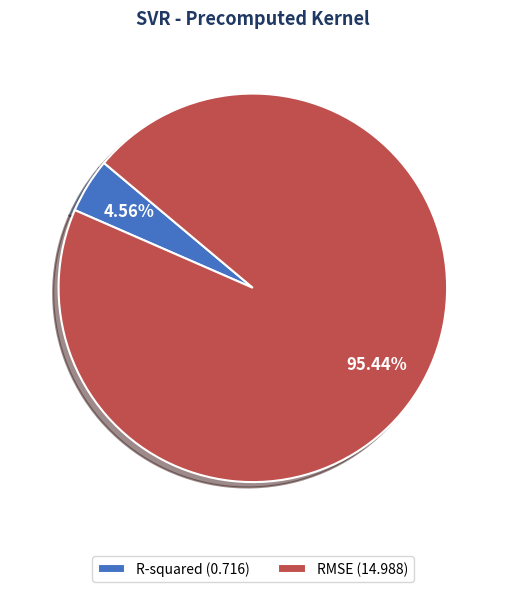

Count the number of slices in the pie.

2